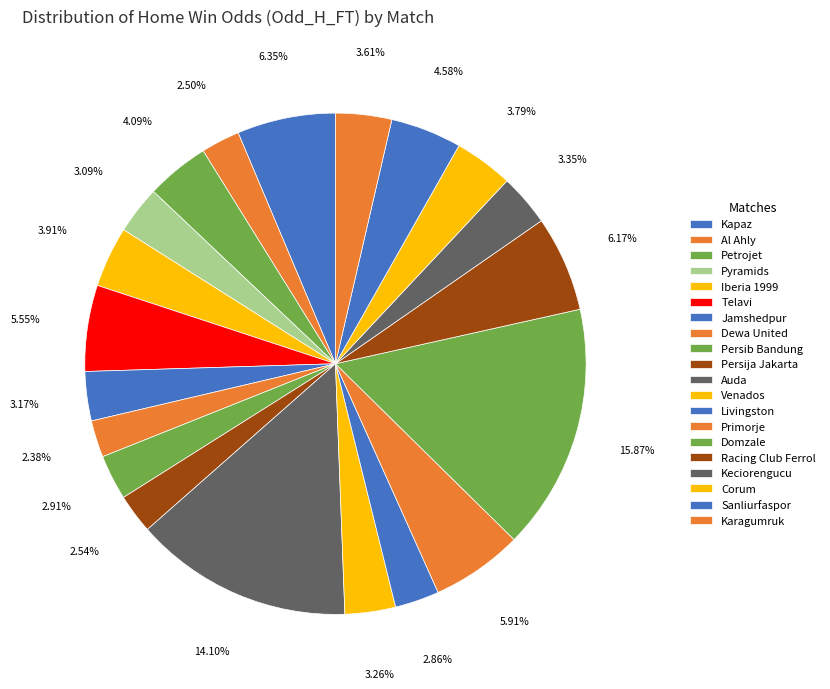

How many segments does this pie chart have?

20